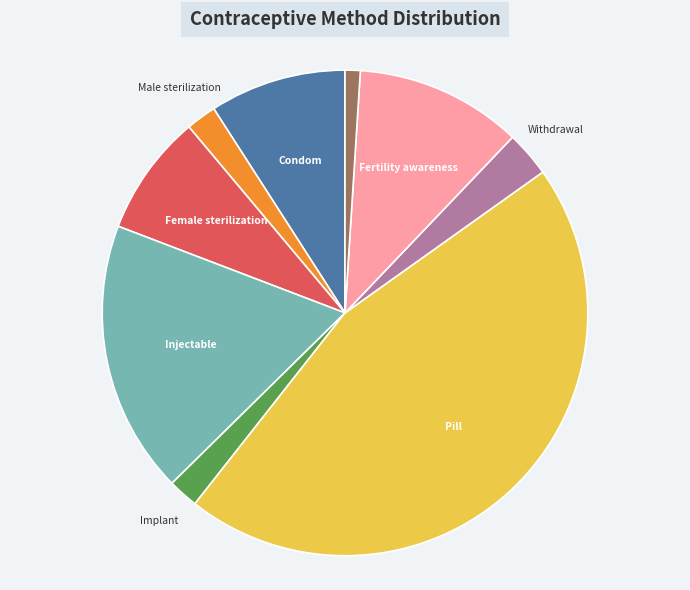

Is it true that IUD is 7% of the pie?

False